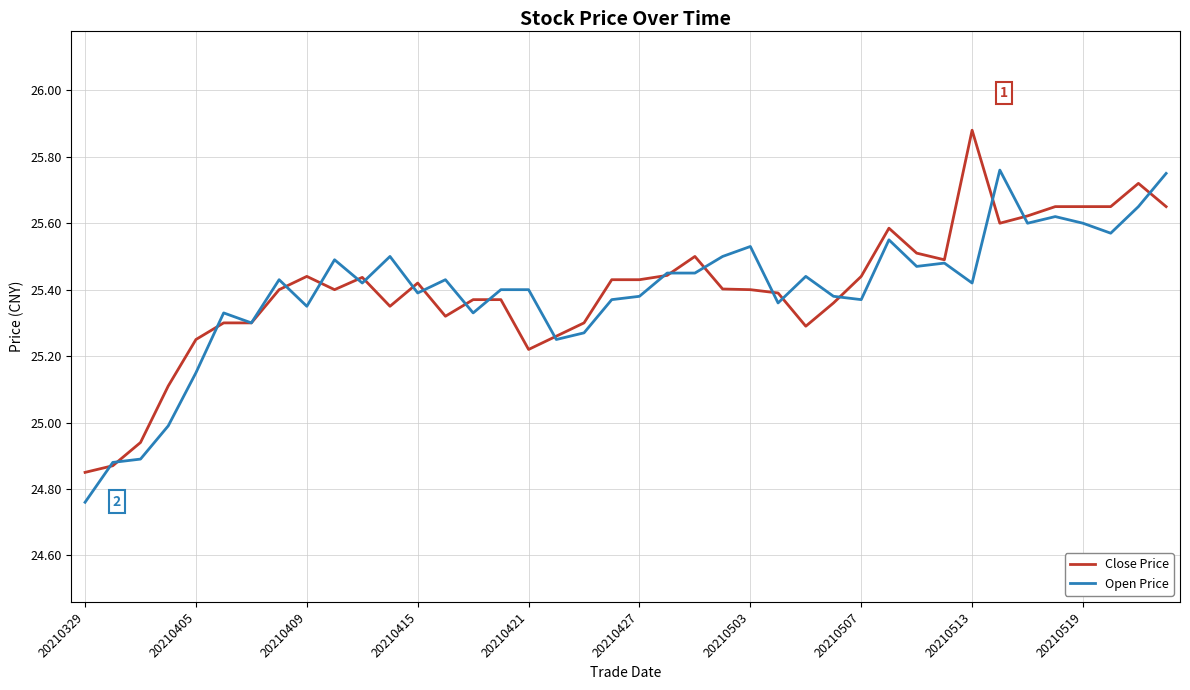

What is the sum of all Close Price values?

1016.0